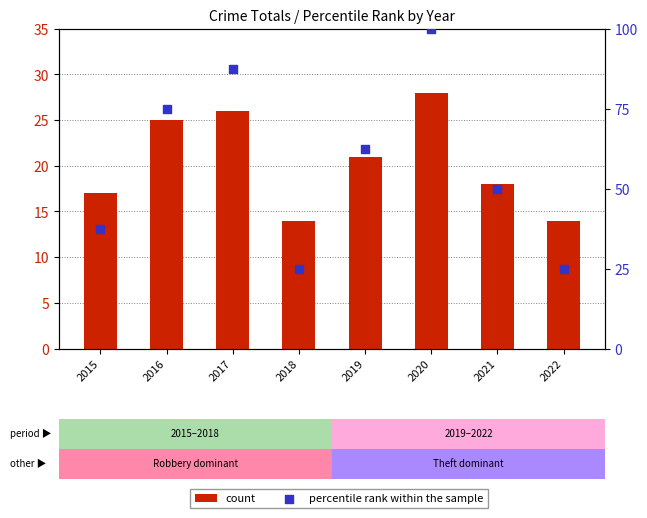

Is the value of percentile rank within the sample at 2016 greater than the value of count at 2015?

Yes